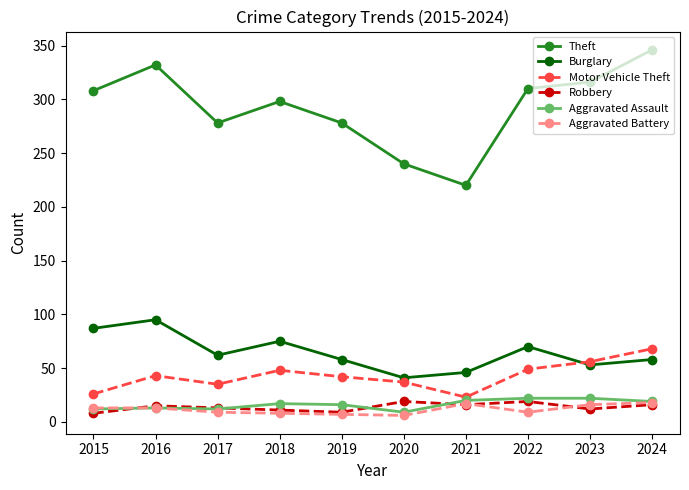

The value of Theft at 2019 is 278. True or false?

True